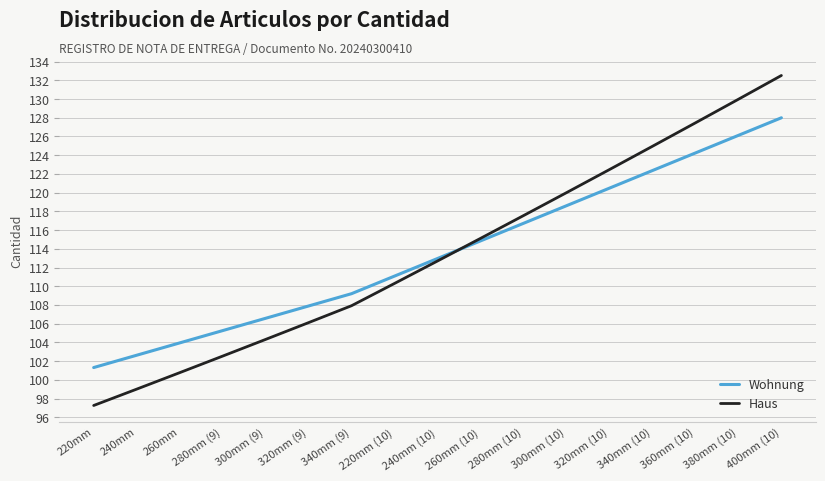

Reading left to right, what are all the values shown in this chart?

Wohnung: 220mm=101.3	240mm=102.6	260mm=103.9	280mm (9)=105.3	300mm (9)=106.6	320mm (9)=107.9	340mm (9)=109.2	220mm (10)=111.1	240mm (10)=113.0	260mm (10)=114.8	280mm (10)=116.7	300mm (10)=118.6	320mm (10)=120.5	340mm (10)=122.4	360mm (10)=124.2	380mm (10)=126.1	400mm (10)=128.0
Haus: 220mm=97.3	240mm=99.0	260mm=100.8	280mm (9)=102.5	300mm (9)=104.3	320mm (9)=106.1	340mm (9)=107.9	220mm (10)=110.3	240mm (10)=112.7	260mm (10)=115.1	280mm (10)=117.5	300mm (10)=120.0	320mm (10)=122.5	340mm (10)=125.0	360mm (10)=127.5	380mm (10)=130.0	400mm (10)=132.5